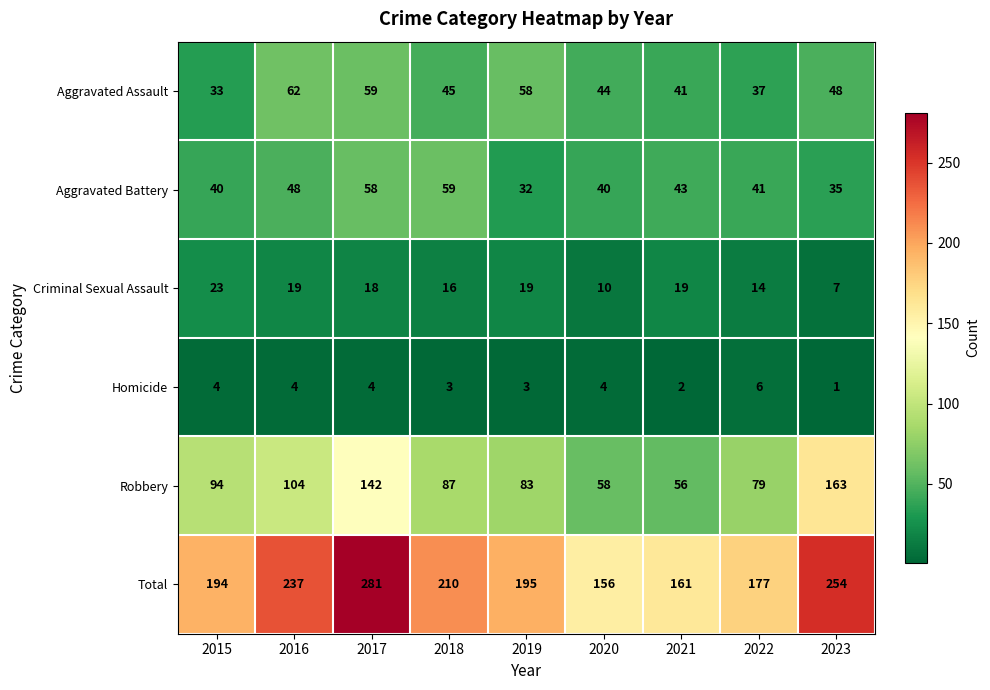

What is the difference between the maximum and minimum values in the Aggravated Battery series?

27